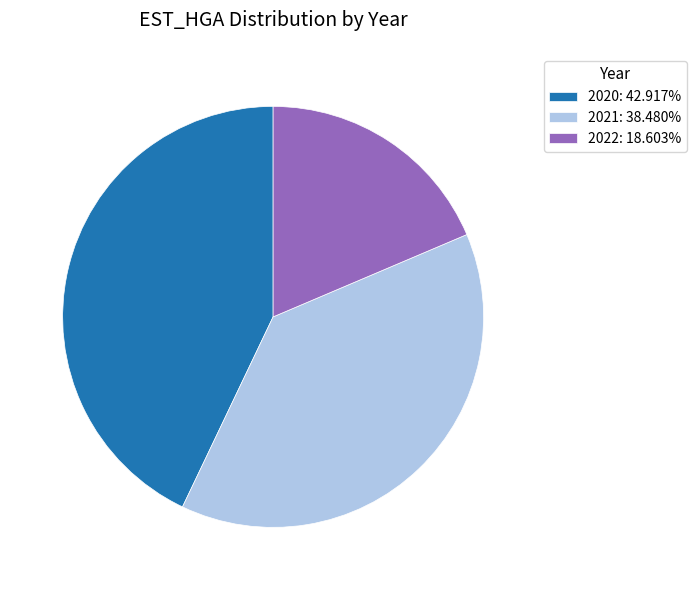

Approximately how many times larger is the value at 2020: 42.917% compared to 2021: 38.480%?

1.1